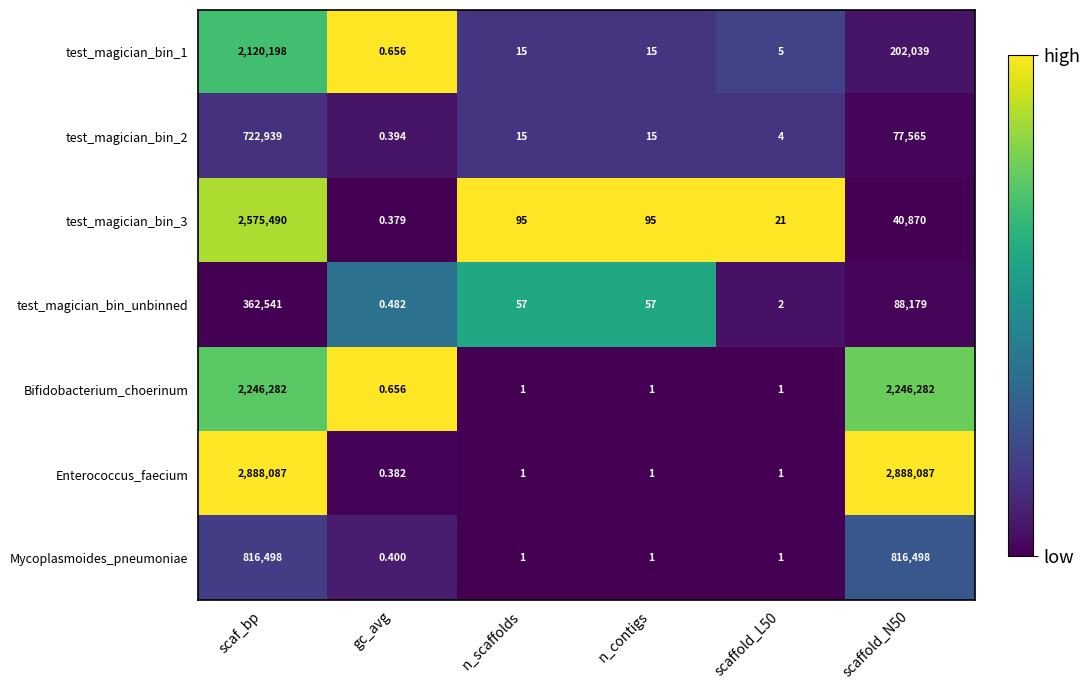

Which series has the largest range (max minus min)?

Enterococcus_faecium